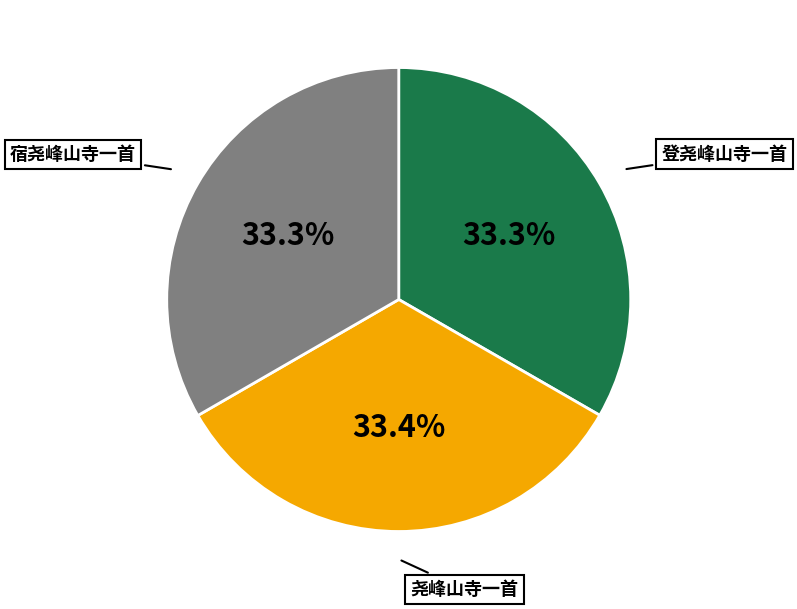

Is there any slice that represents more than half of the pie?

No